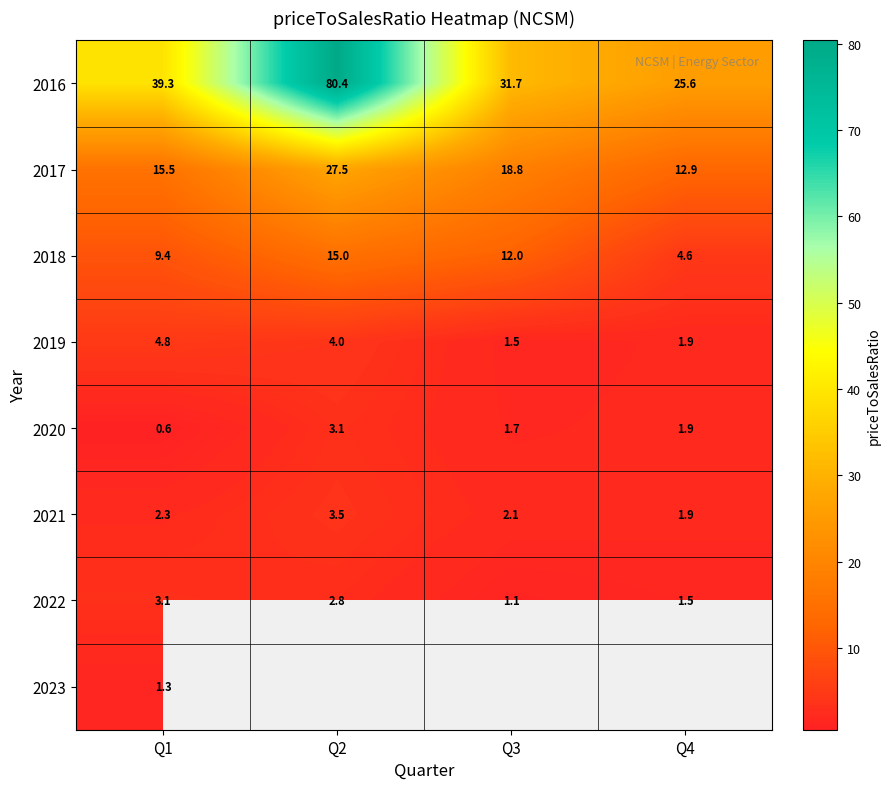

What is the highest value of the 2018 series?

15.0